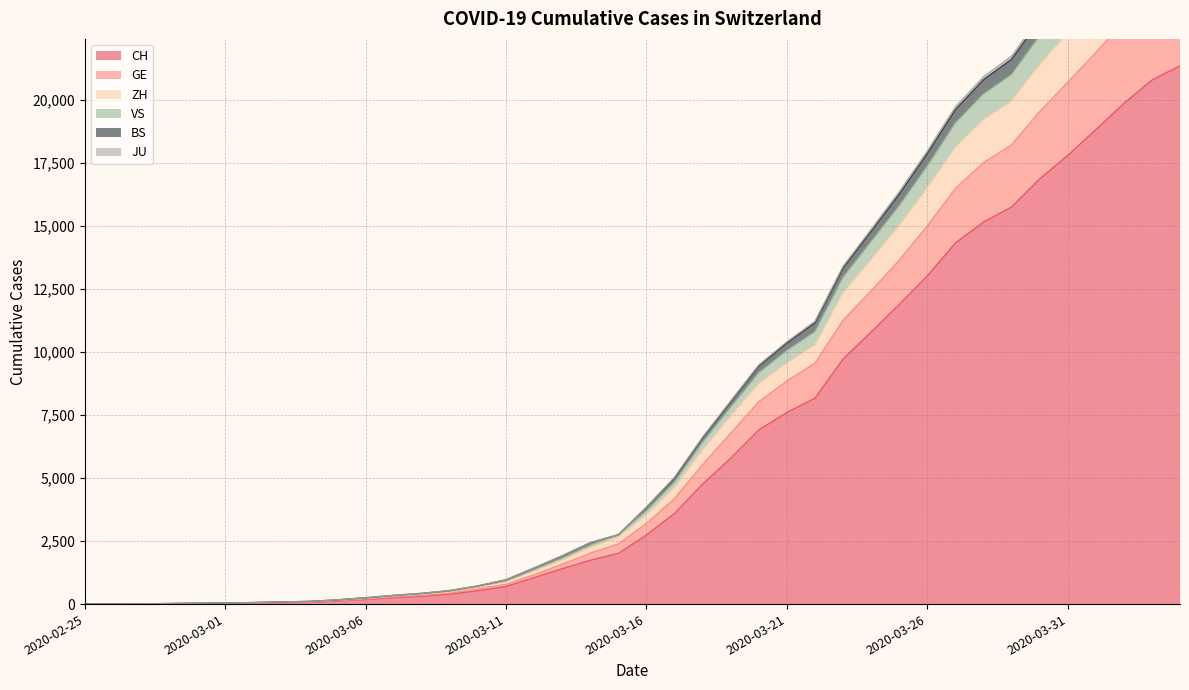

Reading left to right, transcribe all the data shown in this chart.

CH: 1	2	6	13	20	27	37	54	73	117	182	254	311	395	532	701	1053	1405	1740	2015	2743	3602	4764	5790	6916	7606	8173	9728	10799	11891	13027	14331	15163	15760	16873	17807	18830	19872	20800	21366
GE: 1	3	7	17	26	35	45	65	84	132	201	284	349	442	605	785	1167	1583	2021	2389	3203	4189	5539	6784	8035	8854	9564	11264	12435	13648	15006	16495	17523	18226	19546	20709	21889	23142	24256	24950
ZH: 2	5	9	19	32	42	56	79	100	156	231	319	390	492	668	887	1308	1747	2240	2640	3530	4619	6108	7464	8747	9566	10276	12340	13659	15019	16509	18125	19227	19962	21408	22662	24031	25448	26690	27417
VS: 2	5	10	21	34	45	60	85	107	169	252	347	426	537	723	966	1434	1915	2438	2755	3845	5037	6633	8069	9497	10415	11228	13411	14879	16366	17984	19737	20932	21749	23297	24666	26144	27644	28975	29753
BS: 2	5	10	21	34	45	60	85	107	169	252	347	426	537	723	966	1434	1915	2438	2755	3845	5008	6601	8033	9453	10361	11167	13342	14797	16274	17884	19623	20813	21622	23169	24526	25999	27495	28826	29599
JU: 2	5	9	20	33	44	59	82	104	161	237	326	402	509	690	917	1361	1823	2338	2755	3702	4844	6420	7813	9183	10064	10811	12968	14387	15812	17383	19093	20244	21017	22552	23873	25312	26781	28072	28832